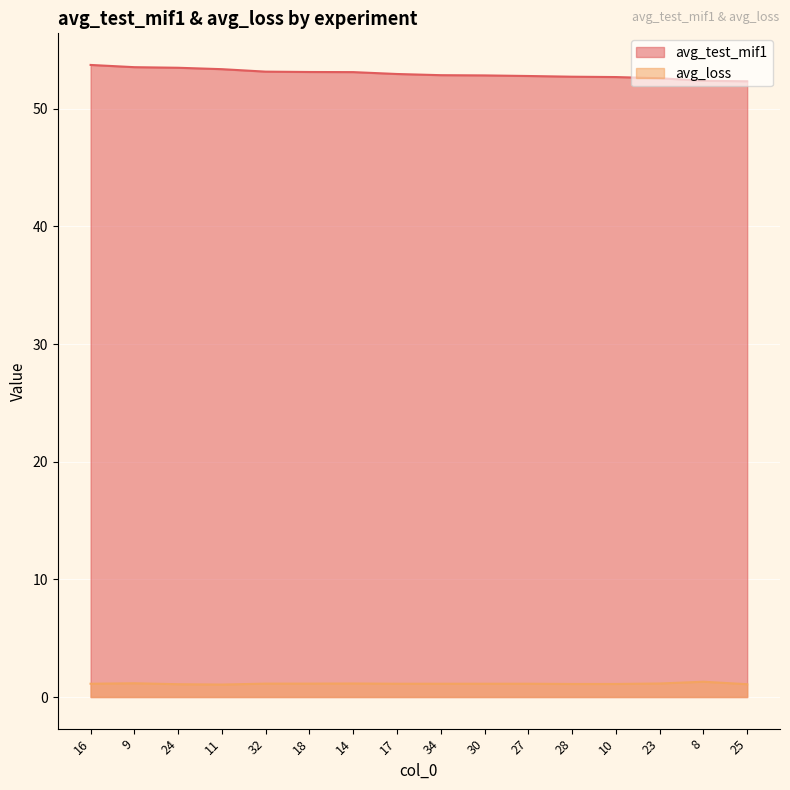

Reading left to right, list all the values displayed in this chart.

avg_test_mif1: 53.7	53.5	53.5	53.4	53.2	53.1	53.1	53.0	52.9	52.8	52.8	52.7	52.7	52.6	52.4	52.3
avg_loss: 1.1	1.2	1.1	1.1	1.1	1.1	1.1	1.1	1.1	1.1	1.1	1.1	1.1	1.1	1.3	1.1